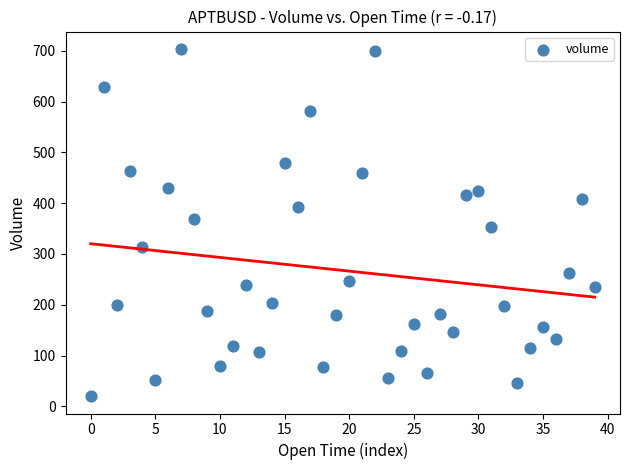

What is the range of Y values (max minus min)?

683.2